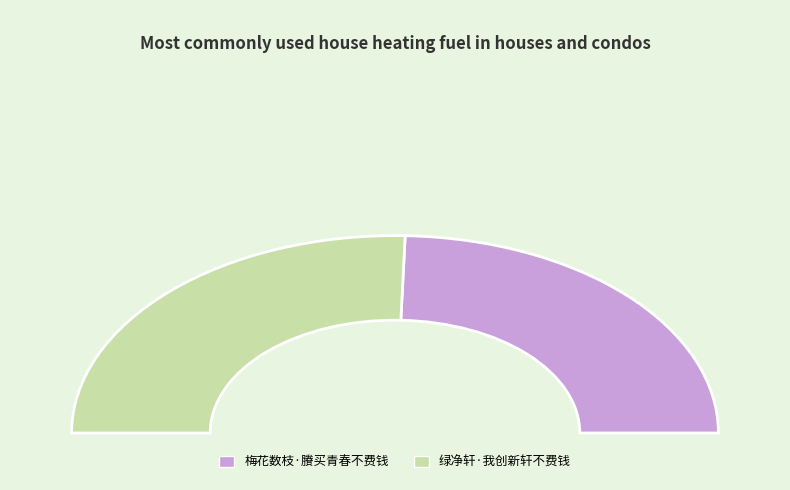

Is it true that 梅花数枝·賸买青春不费钱 is 58% of the pie?

False